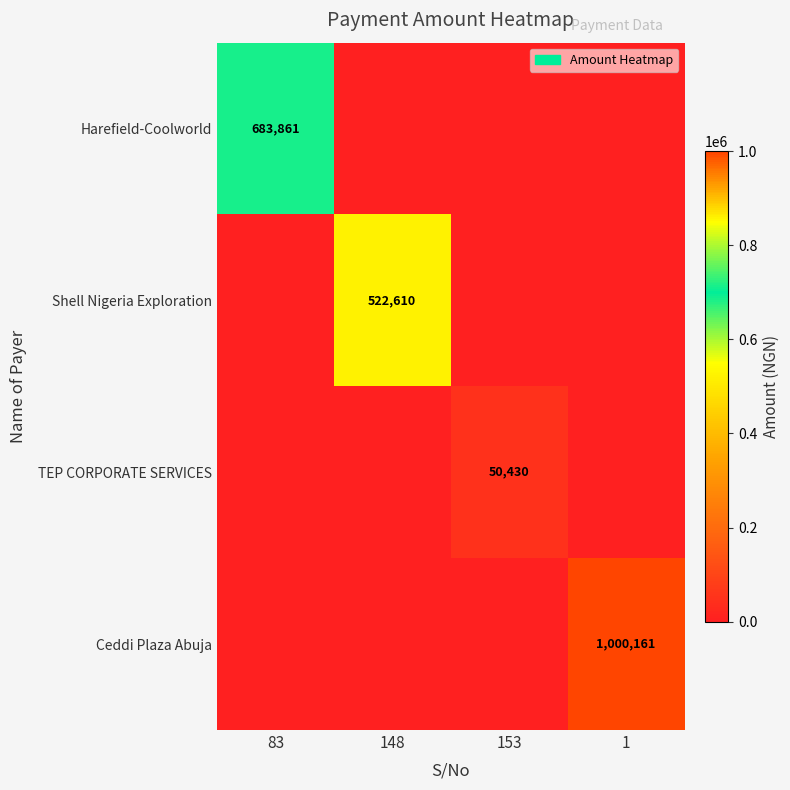

The Harefield-Coolworld series shows 1219426 at 83. True or false?

False